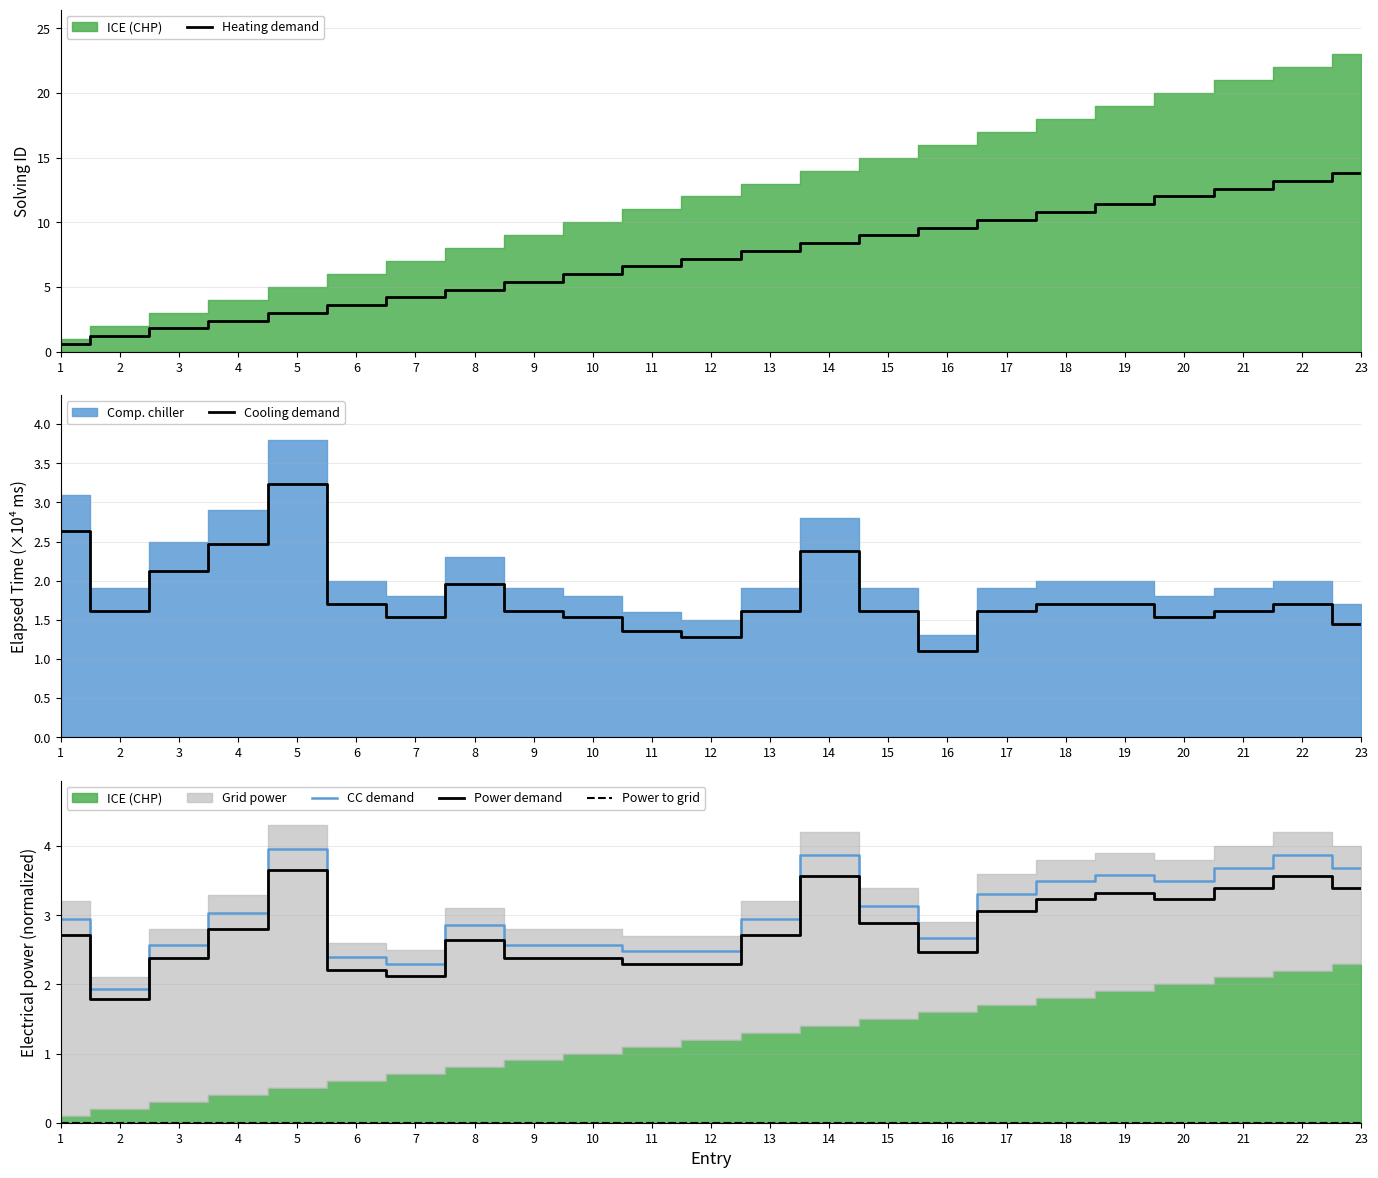

What is the total value across all series at 8?

12.2